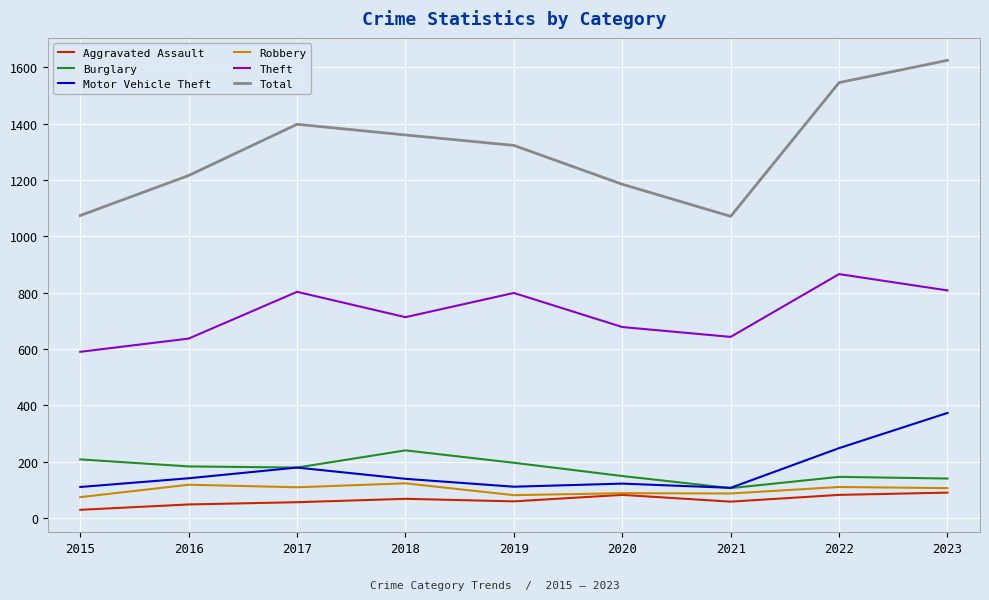

What is the sum of all Motor Vehicle Theft values?

1530